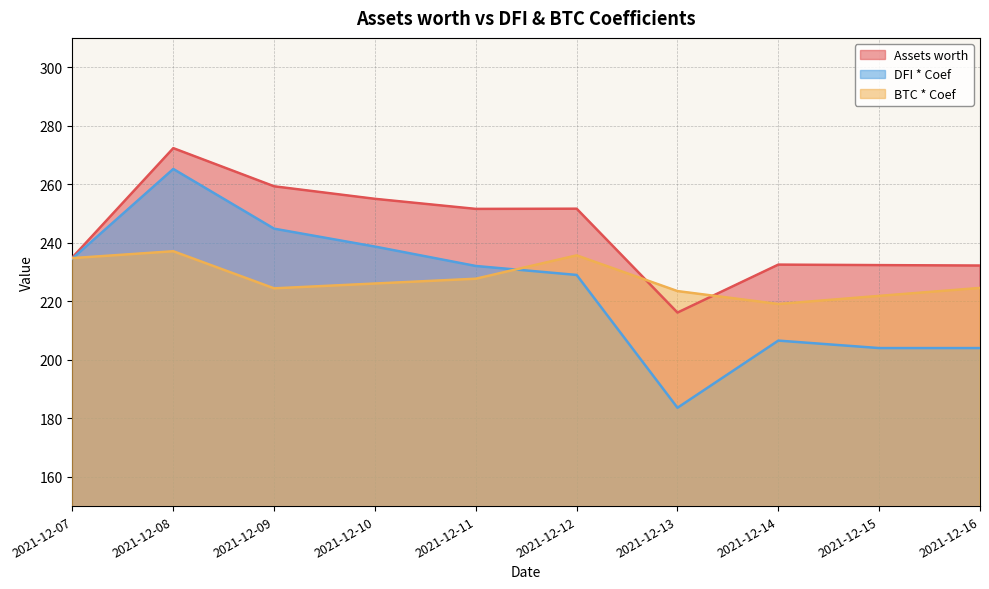

Rank the categories by Assets worth value from highest to lowest.

2021-12-08, 2021-12-09, 2021-12-10, 2021-12-12, 2021-12-11, 2021-12-07, 2021-12-14, 2021-12-15, 2021-12-16, 2021-12-13